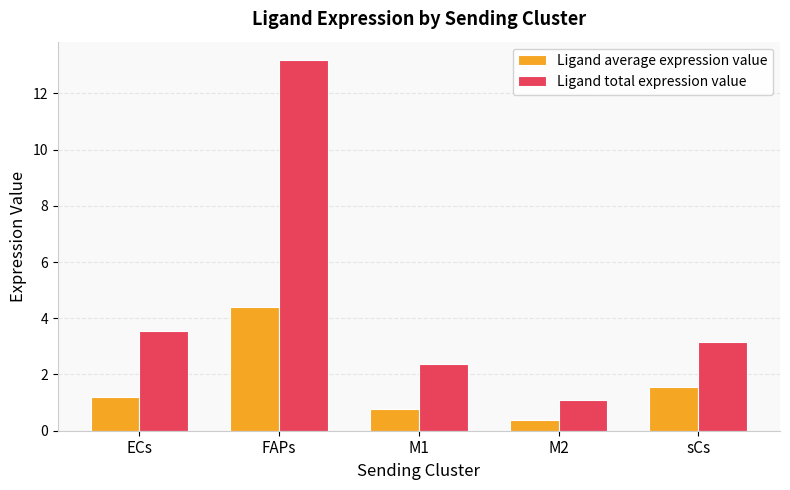

Are the bars horizontal?

No